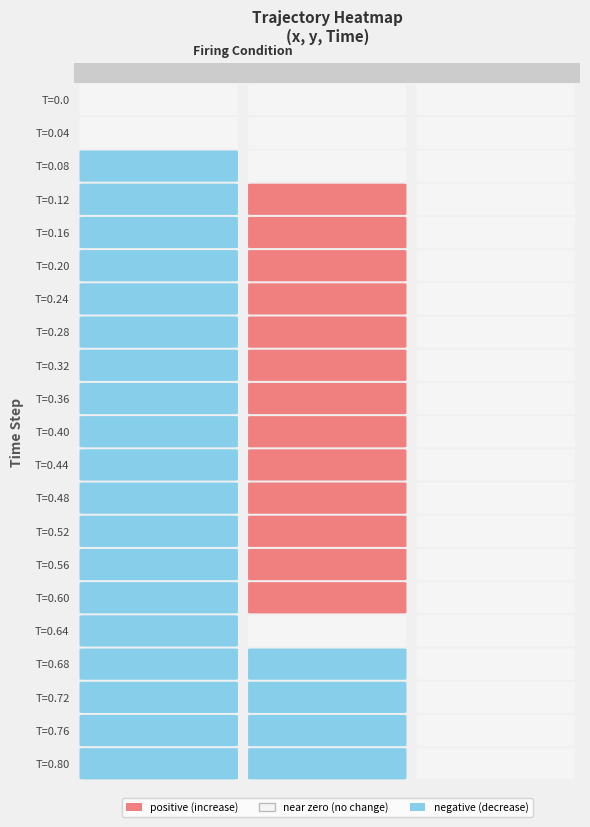

What is the difference between the maximum and minimum values in the 0.68 series?

0.9